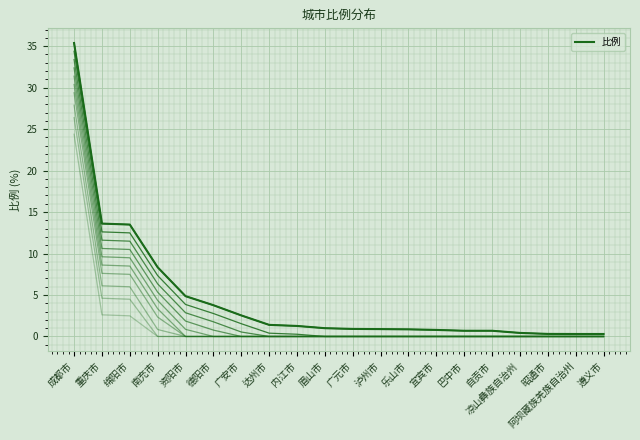

What is the difference between the maximum and minimum values in the 比例 series?

35.1